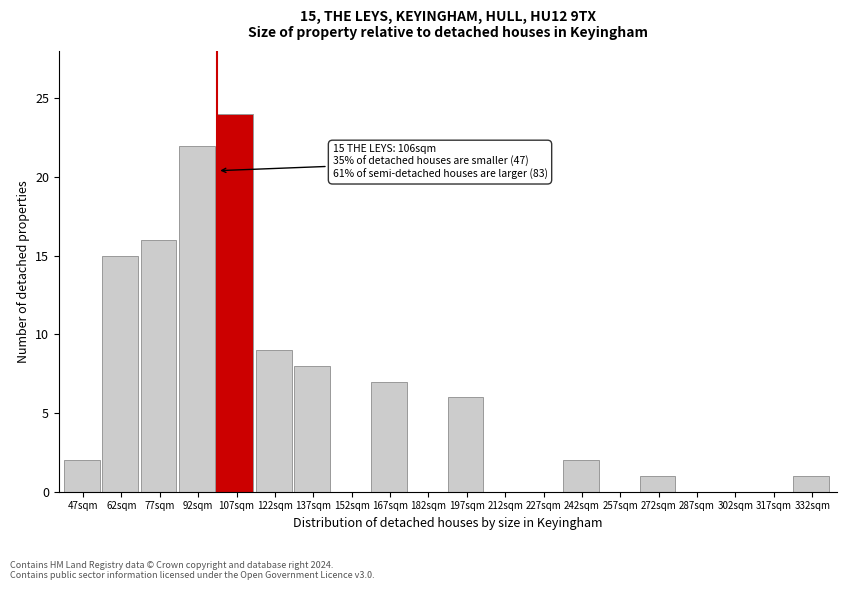

Reading left to right, list all the values displayed in this chart.

47sqm=2	62sqm=15	77sqm=16	92sqm=22	107sqm=24	122sqm=9	137sqm=8	152sqm=0	167sqm=7	182sqm=0	197sqm=6	212sqm=0	227sqm=0	242sqm=2	257sqm=0	272sqm=1	287sqm=0	302sqm=0	317sqm=0	332sqm=1